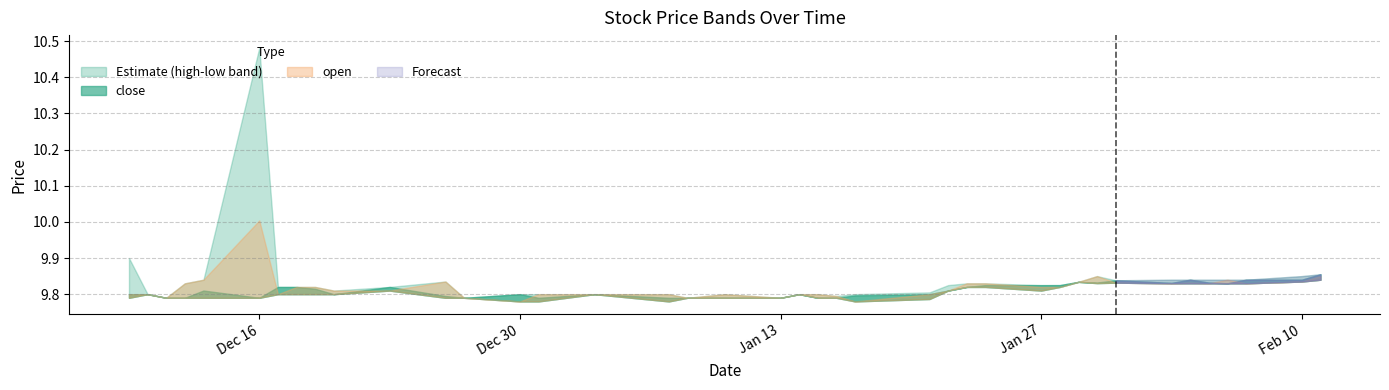

How many distinct data groups are displayed?

4